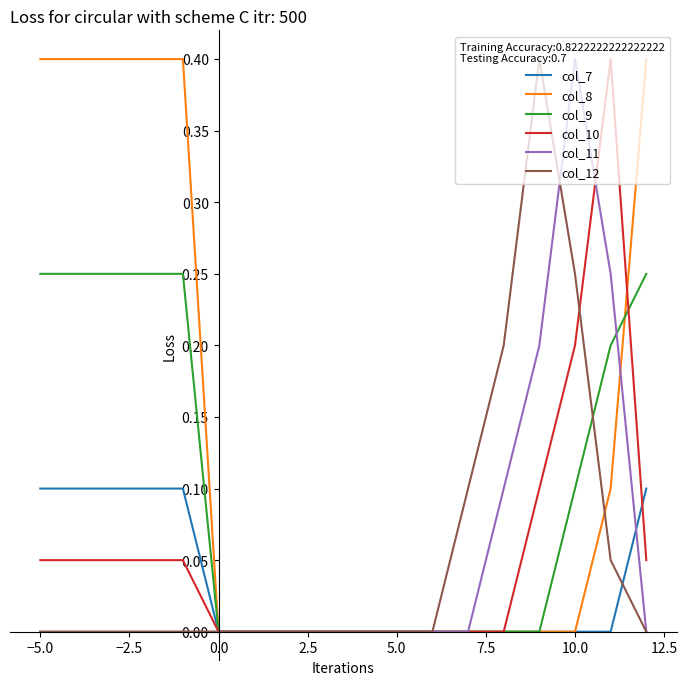

Count the number of categories in the chart.

18